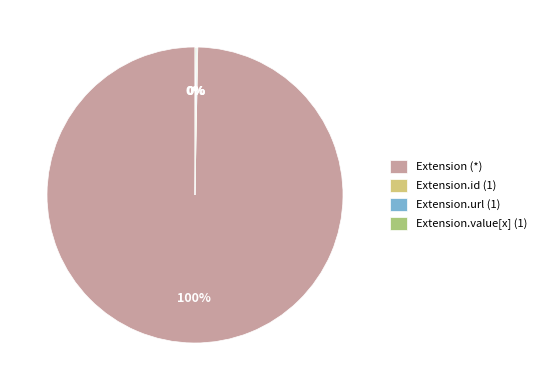

To the nearest percent, what portion does Extension (*) represent?

100%